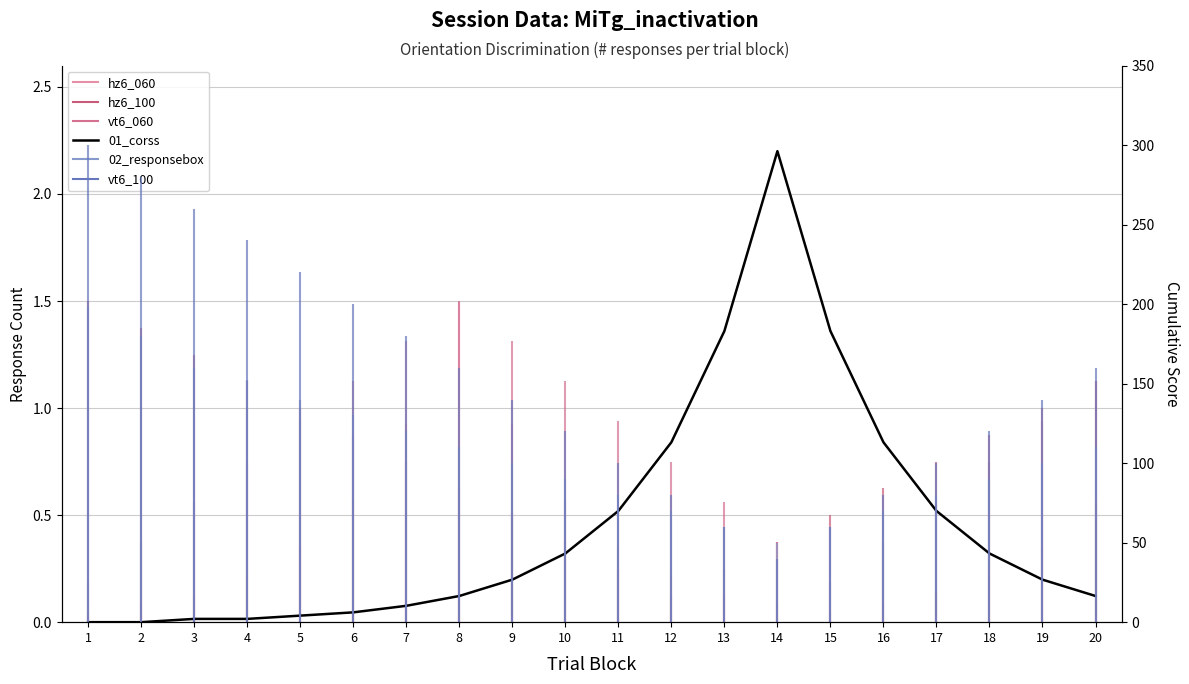

Does the chart have visible grid lines?

Yes